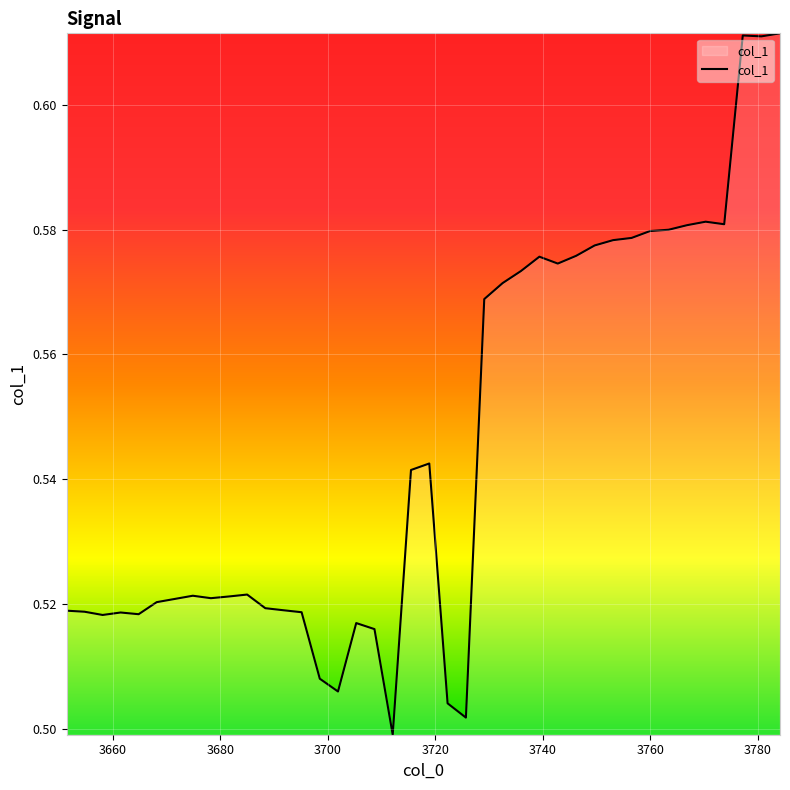

Count the values in the range 0 to 1.

40